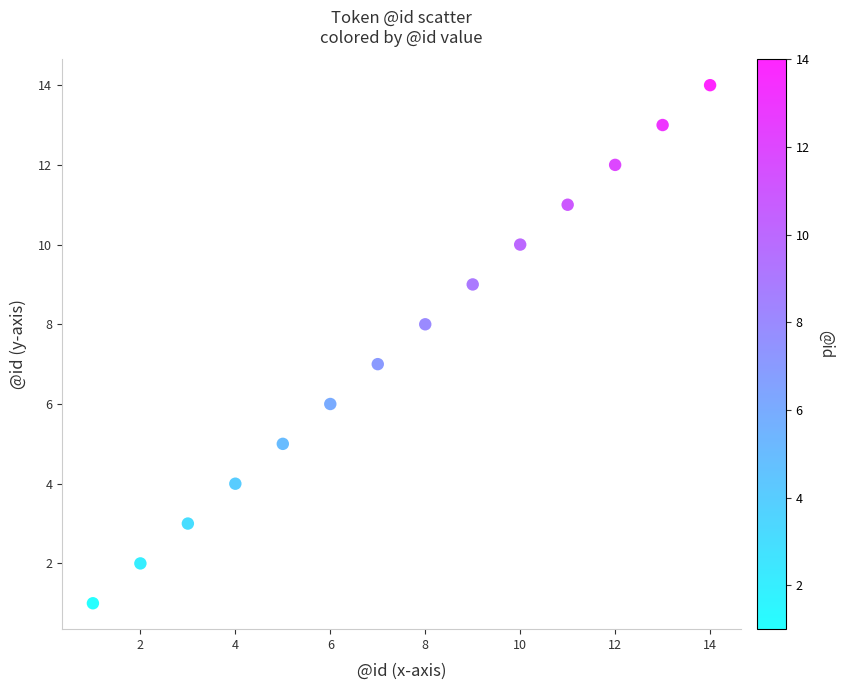

What is the range of Y values (max minus min)?

13